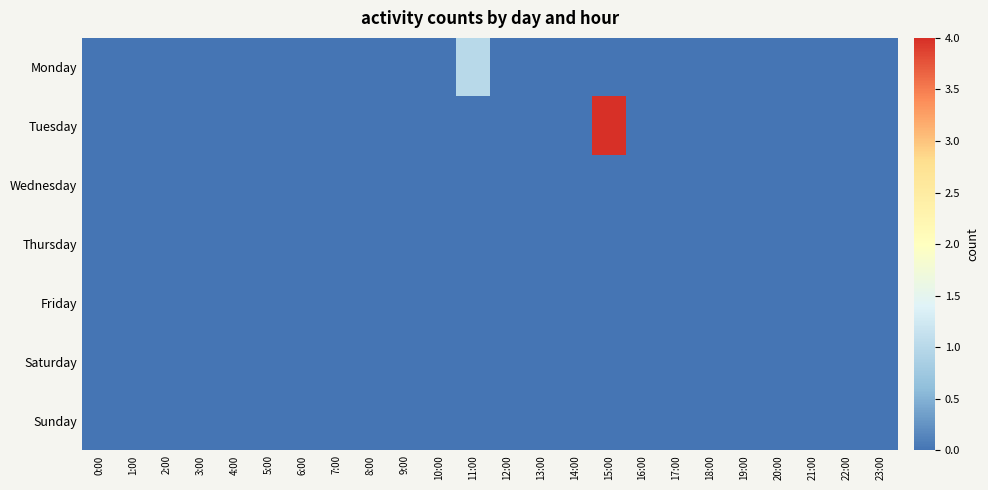

Reading right to left, extract all data points from this chart.

Monday: 23:00=0	22:00=0	21:00=0	20:00=0	19:00=0	18:00=0	17:00=0	16:00=0	15:00=0	14:00=0	13:00=0	12:00=0	11:00=1	10:00=0	9:00=0	8:00=0	7:00=0	6:00=0	5:00=0	4:00=0	3:00=0	2:00=0	1:00=0	0:00=0
Tuesday: 23:00=0	22:00=0	21:00=0	20:00=0	19:00=0	18:00=0	17:00=0	16:00=0	15:00=4	14:00=0	13:00=0	12:00=0	11:00=0	10:00=0	9:00=0	8:00=0	7:00=0	6:00=0	5:00=0	4:00=0	3:00=0	2:00=0	1:00=0	0:00=0
Wednesday: 23:00=0	22:00=0	21:00=0	20:00=0	19:00=0	18:00=0	17:00=0	16:00=0	15:00=0	14:00=0	13:00=0	12:00=0	11:00=0	10:00=0	9:00=0	8:00=0	7:00=0	6:00=0	5:00=0	4:00=0	3:00=0	2:00=0	1:00=0	0:00=0
Thursday: 23:00=0	22:00=0	21:00=0	20:00=0	19:00=0	18:00=0	17:00=0	16:00=0	15:00=0	14:00=0	13:00=0	12:00=0	11:00=0	10:00=0	9:00=0	8:00=0	7:00=0	6:00=0	5:00=0	4:00=0	3:00=0	2:00=0	1:00=0	0:00=0
Friday: 23:00=0	22:00=0	21:00=0	20:00=0	19:00=0	18:00=0	17:00=0	16:00=0	15:00=0	14:00=0	13:00=0	12:00=0	11:00=0	10:00=0	9:00=0	8:00=0	7:00=0	6:00=0	5:00=0	4:00=0	3:00=0	2:00=0	1:00=0	0:00=0
Saturday: 23:00=0	22:00=0	21:00=0	20:00=0	19:00=0	18:00=0	17:00=0	16:00=0	15:00=0	14:00=0	13:00=0	12:00=0	11:00=0	10:00=0	9:00=0	8:00=0	7:00=0	6:00=0	5:00=0	4:00=0	3:00=0	2:00=0	1:00=0	0:00=0
Sunday: 23:00=0	22:00=0	21:00=0	20:00=0	19:00=0	18:00=0	17:00=0	16:00=0	15:00=0	14:00=0	13:00=0	12:00=0	11:00=0	10:00=0	9:00=0	8:00=0	7:00=0	6:00=0	5:00=0	4:00=0	3:00=0	2:00=0	1:00=0	0:00=0